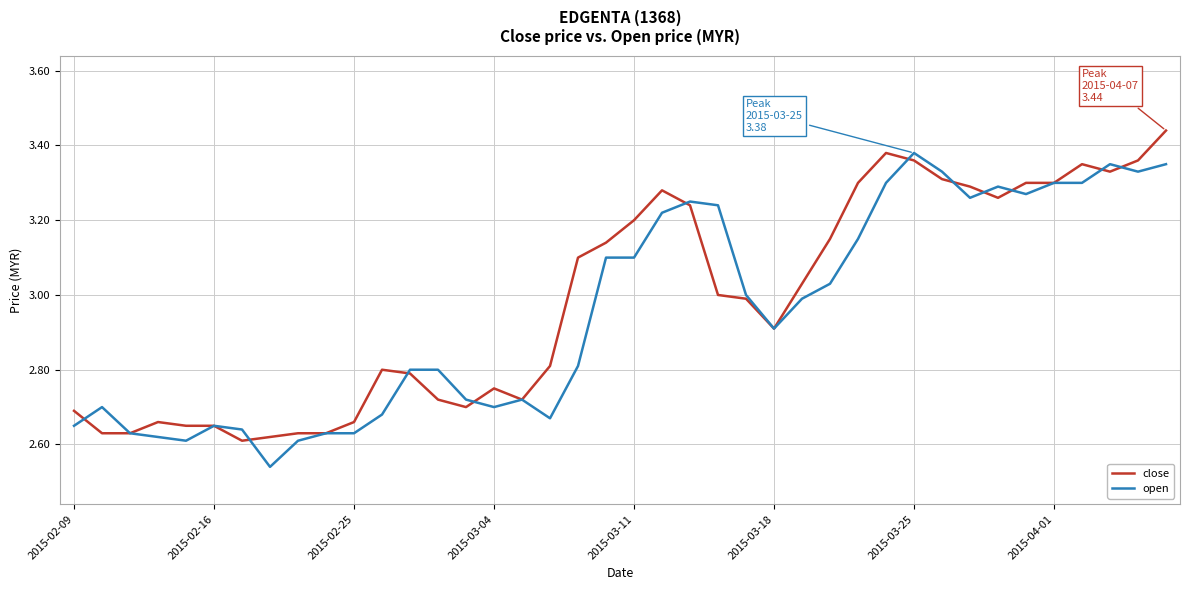

How many lines are shown in the chart?

2